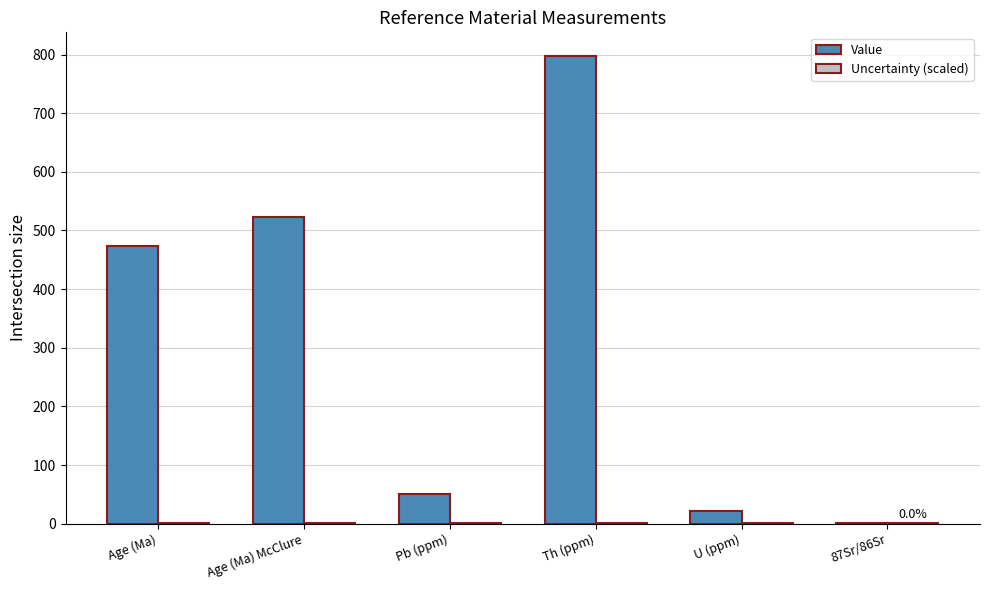

Which series has the largest total across all categories?

Value